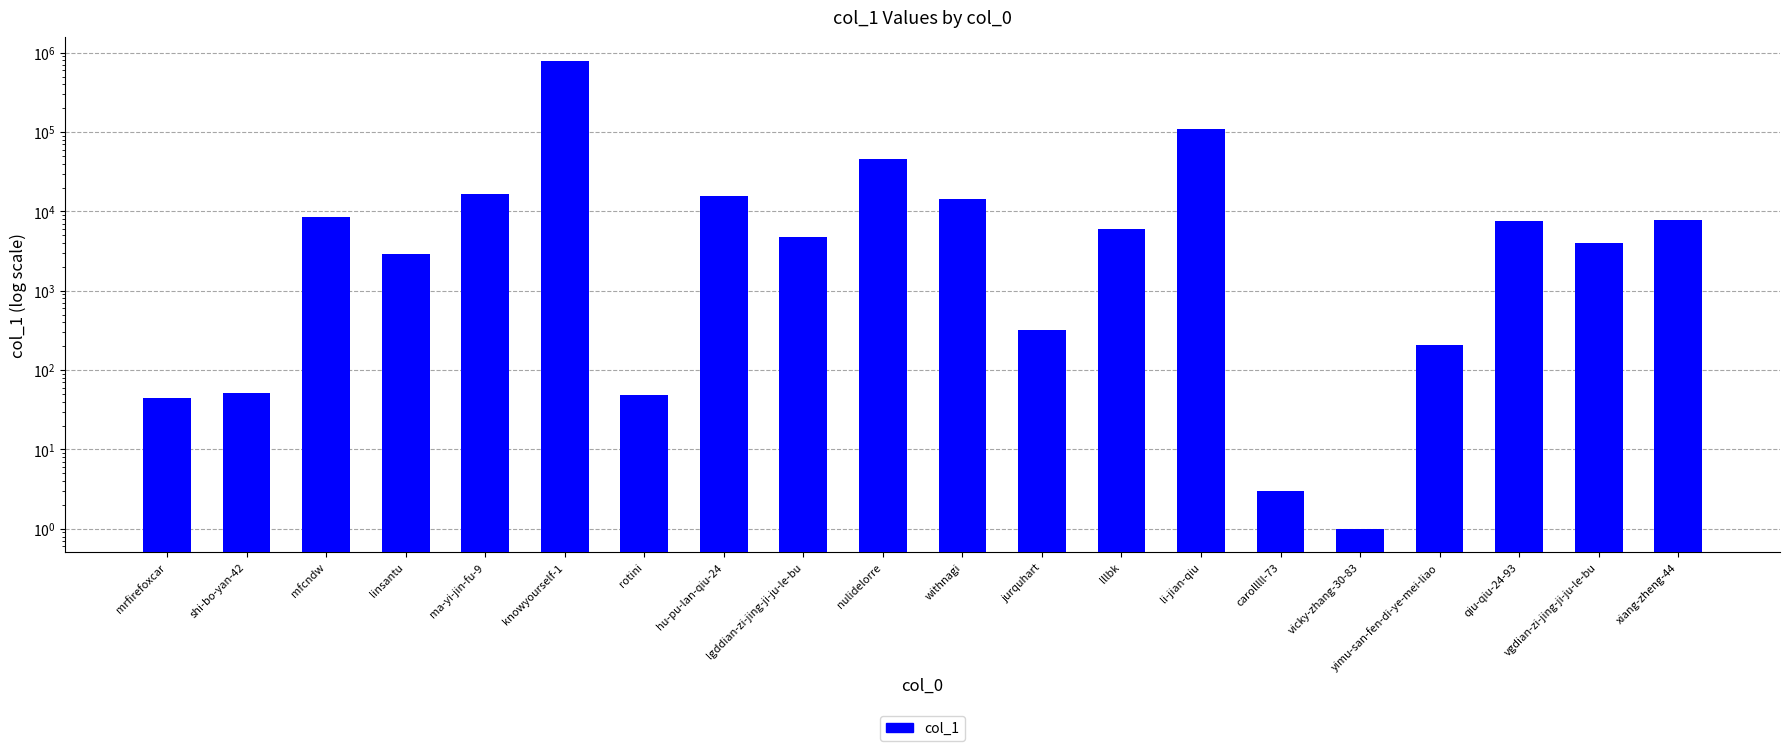

True or false: the data shows 7884 at xiang-zheng-44.

True